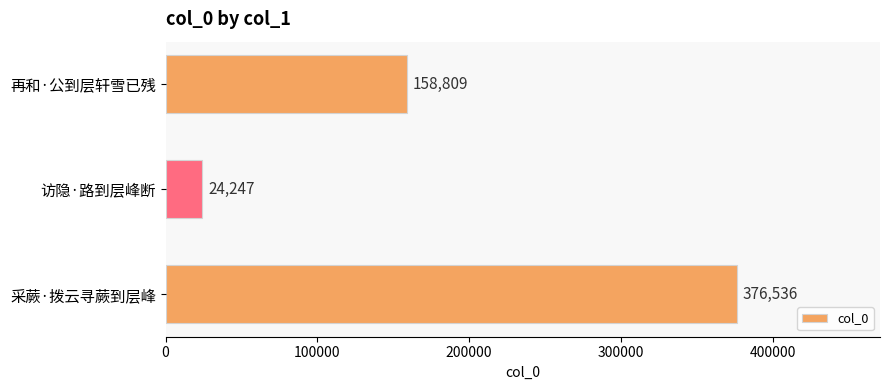

Reading top to bottom, extract all data points from this chart.

158809	24247	376536